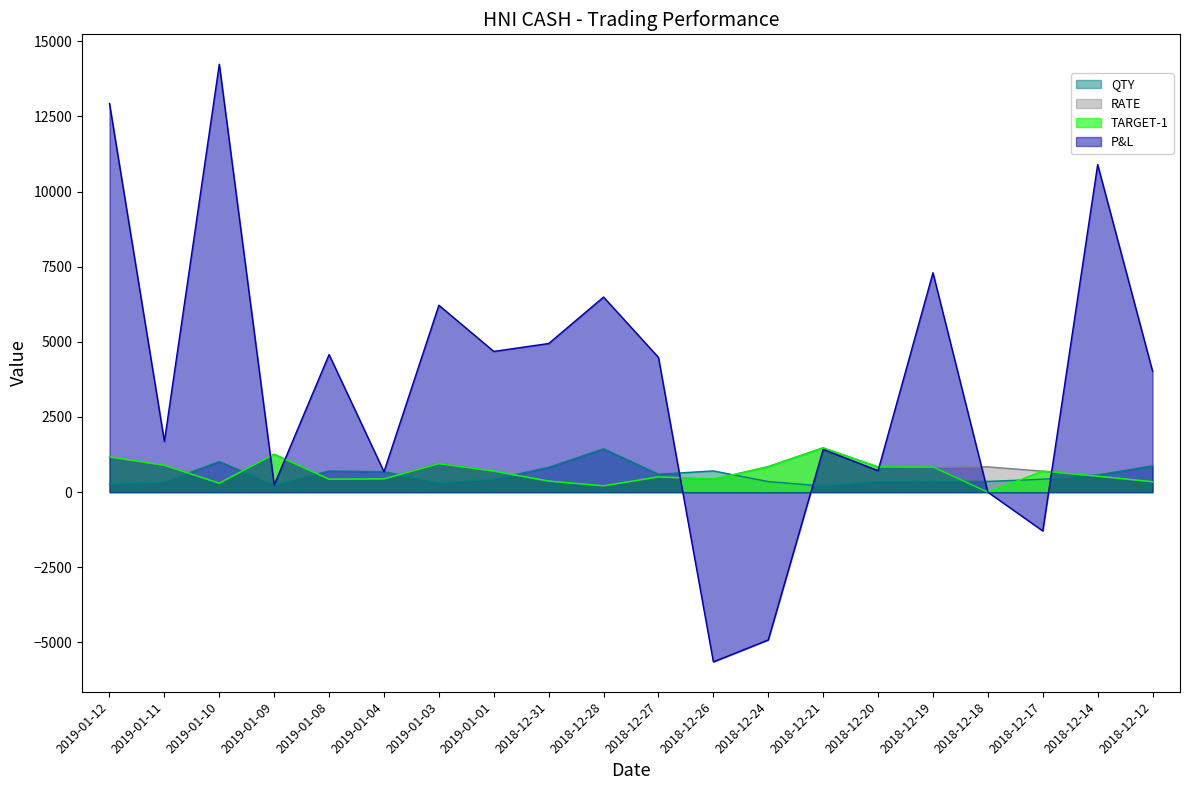

What is the label of the 16th point from the left?

2018-12-19